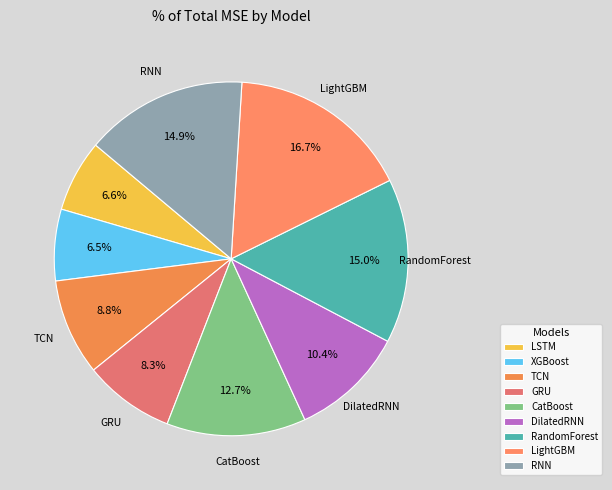

What percentage do DilatedRNN and XGBoost together represent?

17.0%